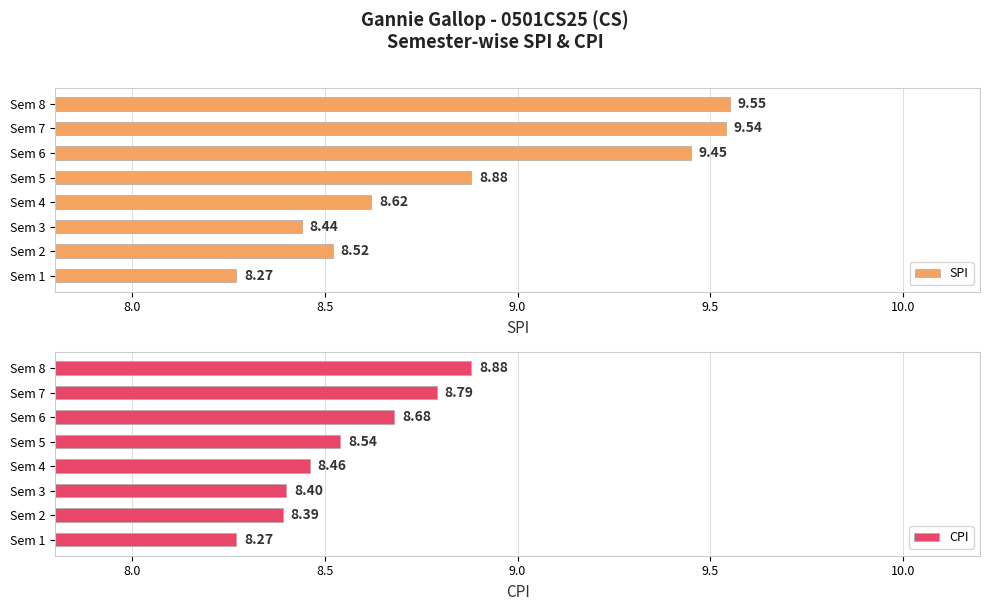

What is the sum of all SPI values?

71.3